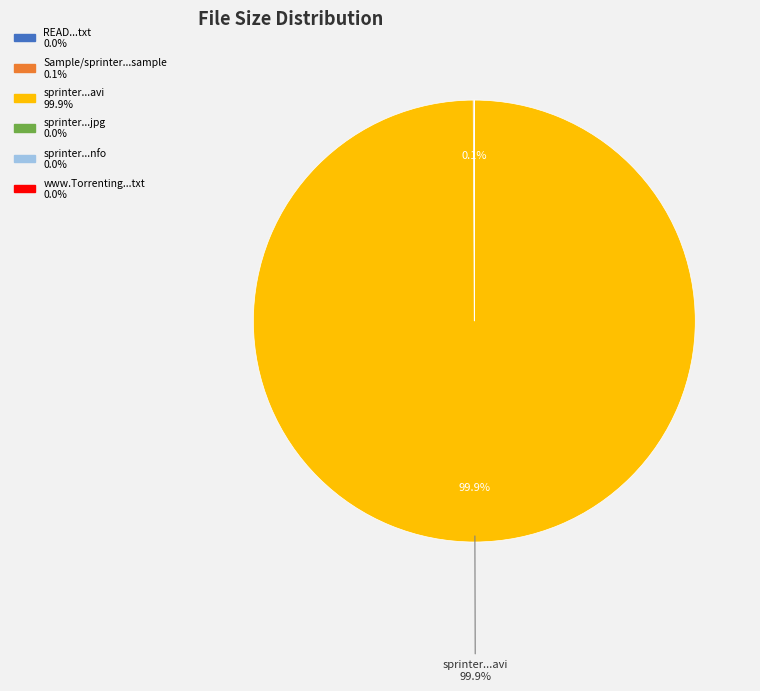

Does any single category account for the majority?

Yes